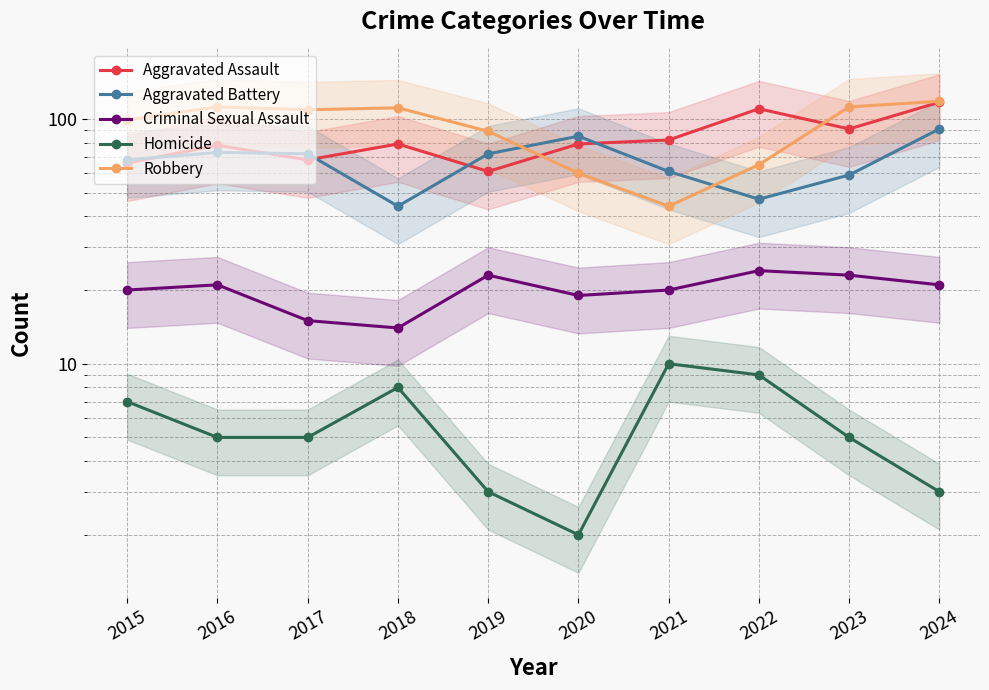

How many Homicide values are between 3 and 8?

7